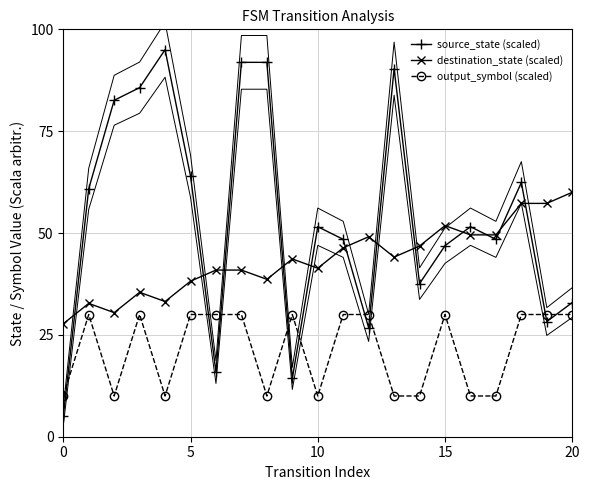

What is the lowest value of the output_symbol (scaled) series?

10.0